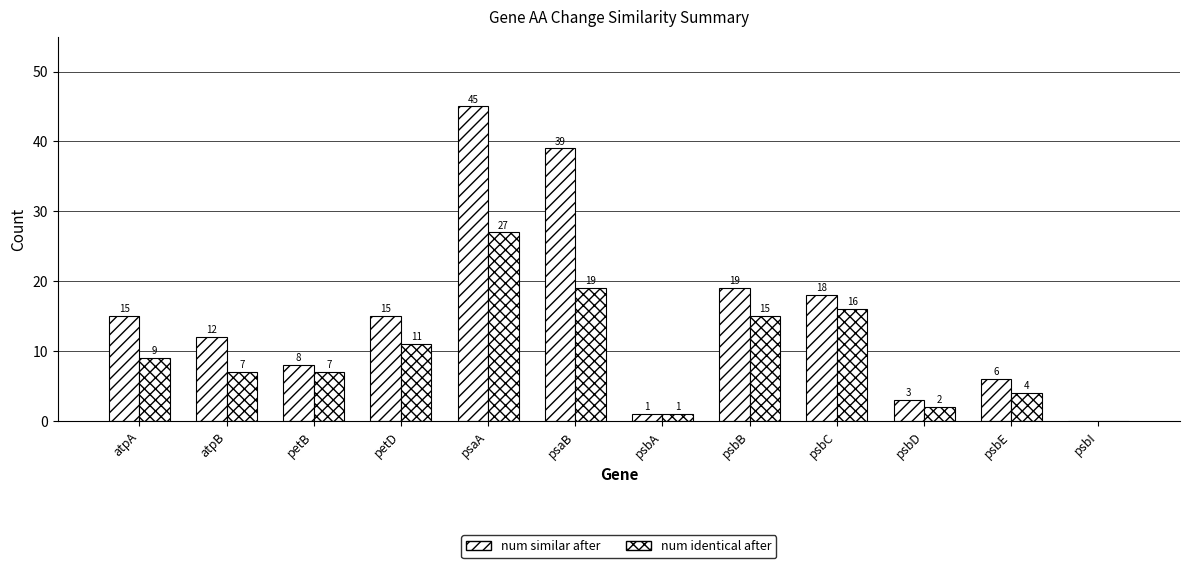

What is the label of the 5th bar from the left?

psaA